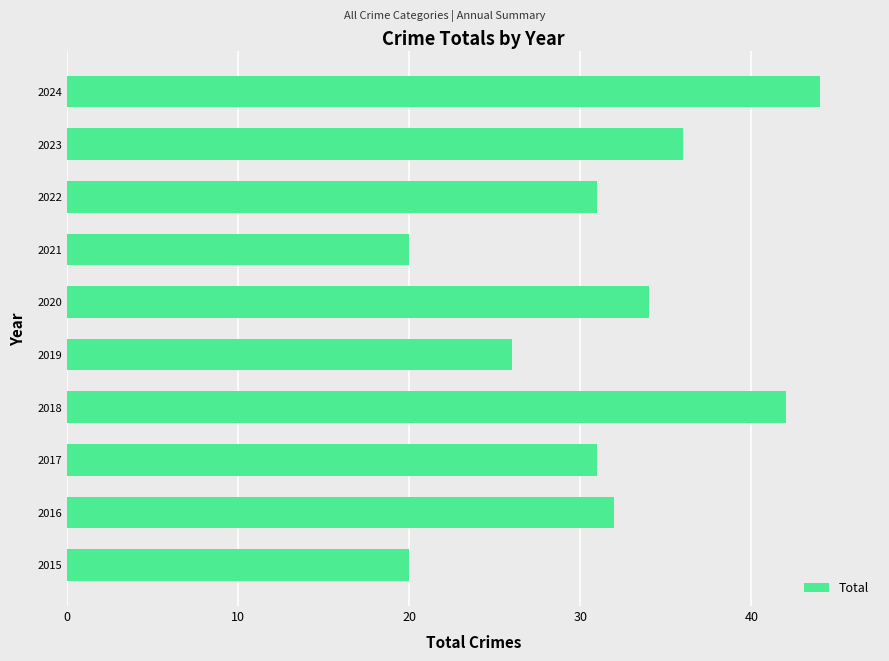

Is it true that the value at 2022 is 55?

False